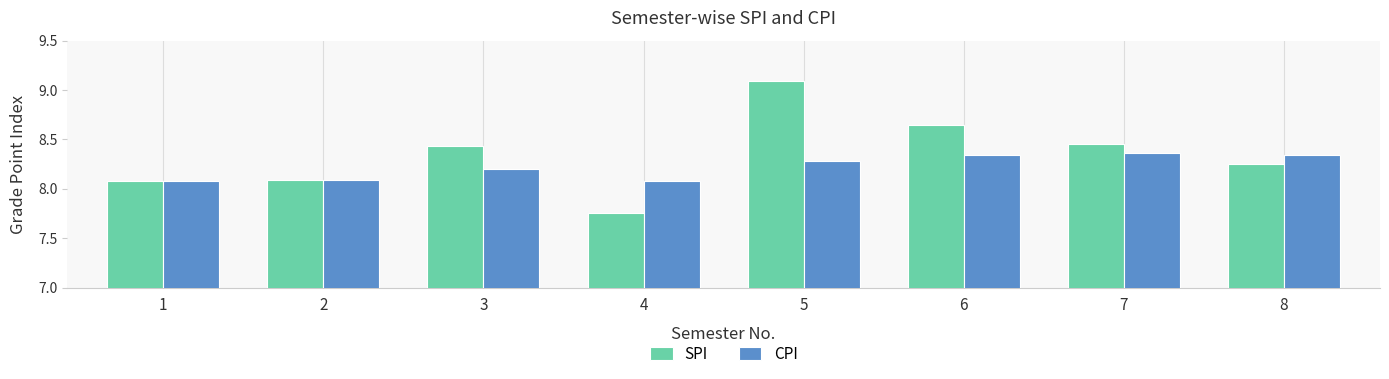

What is the value of the CPI bar at the 4th from the left?

8.1